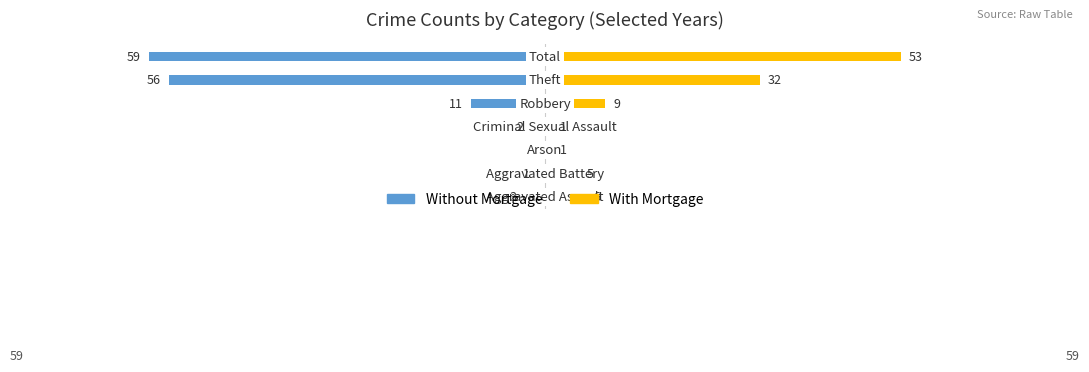

Read the With Mortgage value at 5, to the nearest 5.

30